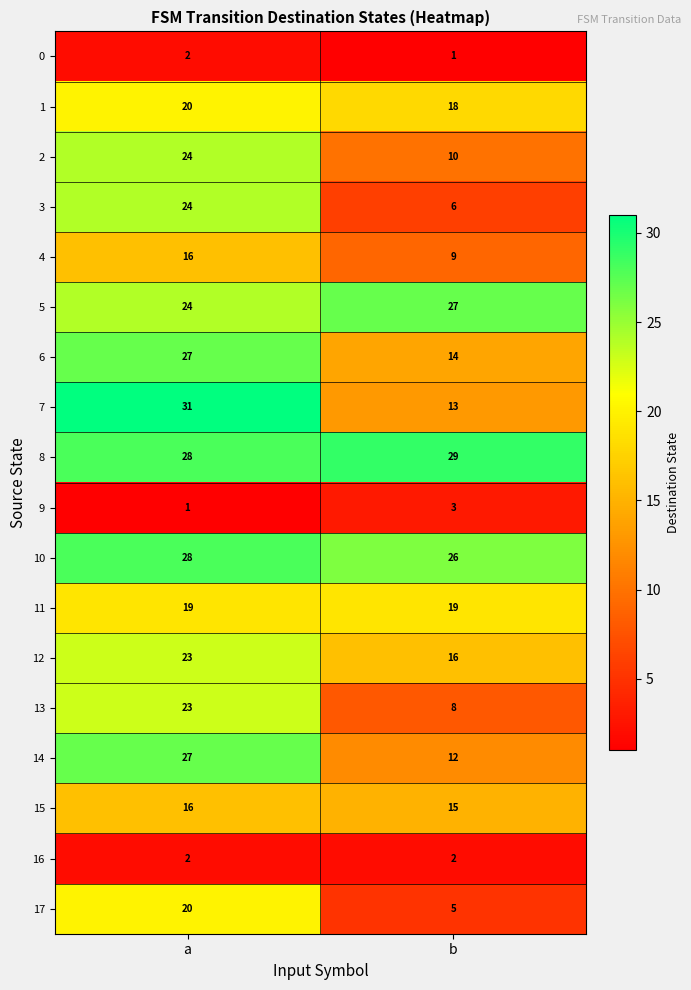

At which category is the sum across all series the highest?

a